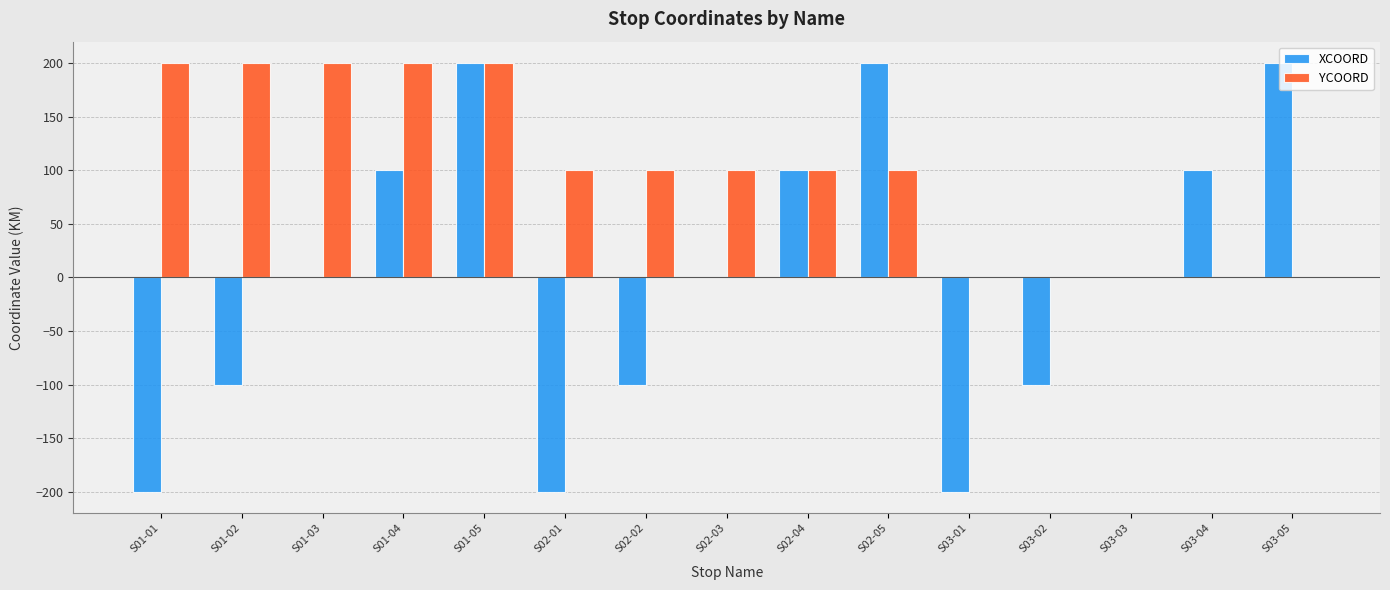

Between S01-01 and S02-03, which series saw the biggest shift?

XCOORD